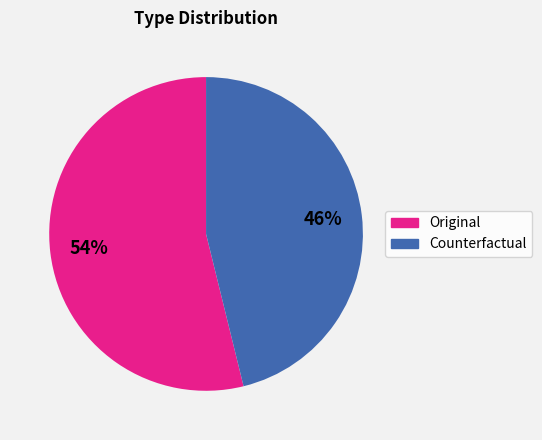

To the nearest percent, what is the difference between the Original and Counterfactual slice percentages?

8%